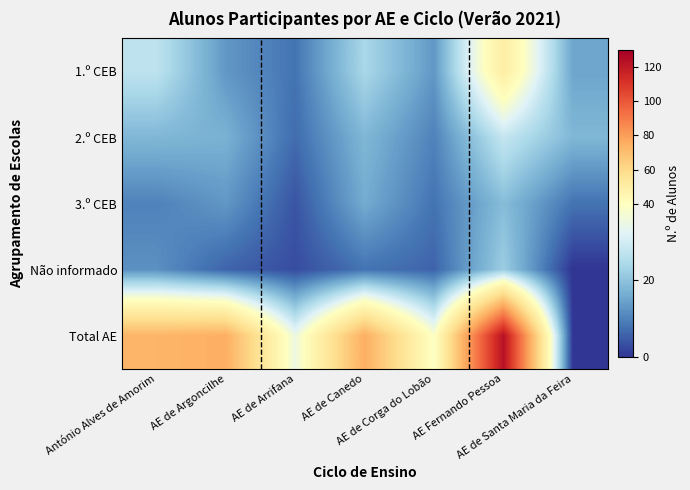

List the series in order of their peak value, lowest first.

3.º CEB, Não informado, 2.º CEB, 1.º CEB, Total AE